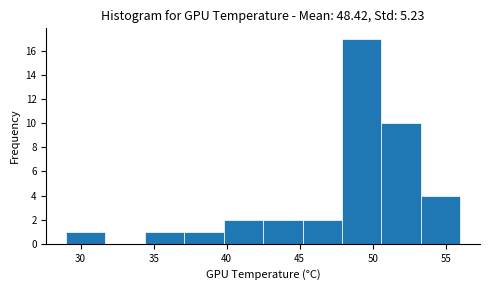

Reading left to right, transcribe this chart: for each bar, give the range it covers on the x-axis and its height. Neither the bar edges nor the heights are printed on the chart, so give them approximately, as read against the axes.

29.0 to 31.7: 1
31.7 to 34.4: 0
34.4 to 37.1: 1
37.1 to 39.8: 1
39.8 to 42.5: 2
42.5 to 45.2: 2
45.2 to 47.9: 2
47.9 to 50.6: 17
50.6 to 53.3: 10
53.3 to 56.0: 4